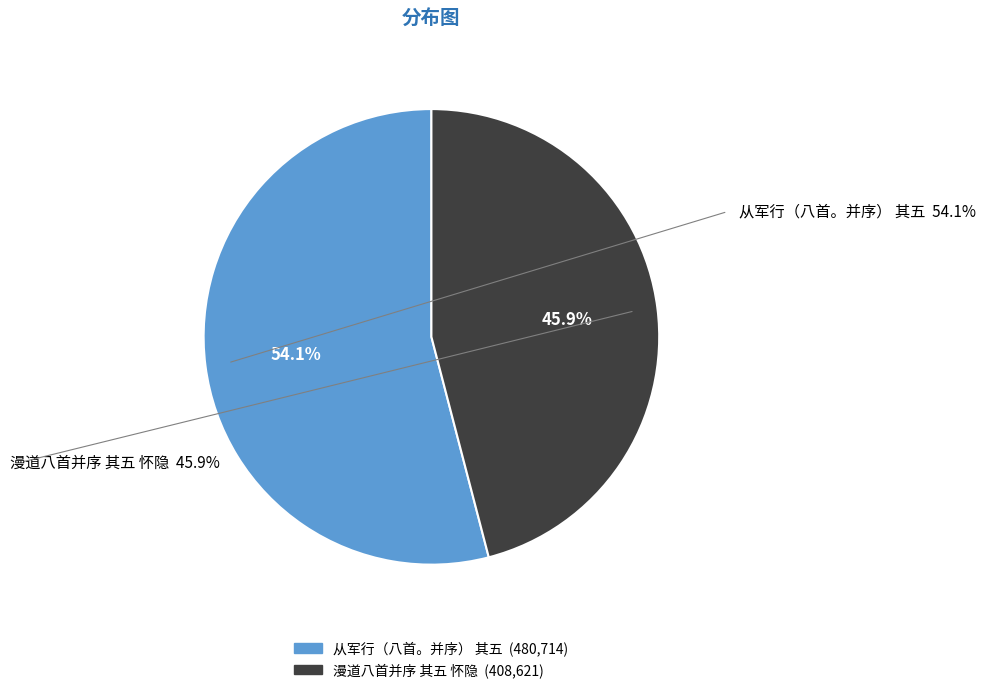

Count the number of slices in the pie.

2